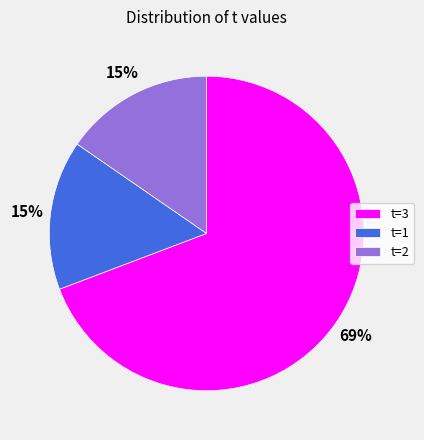

Combined, do t=1 and t=3 account for over 50%?

Yes